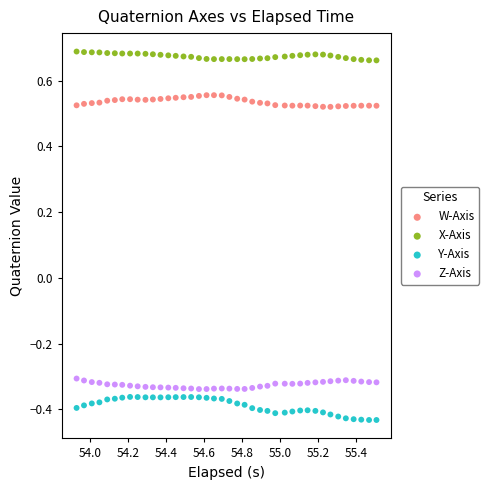

Which series contains the highest Y value?

X-Axis